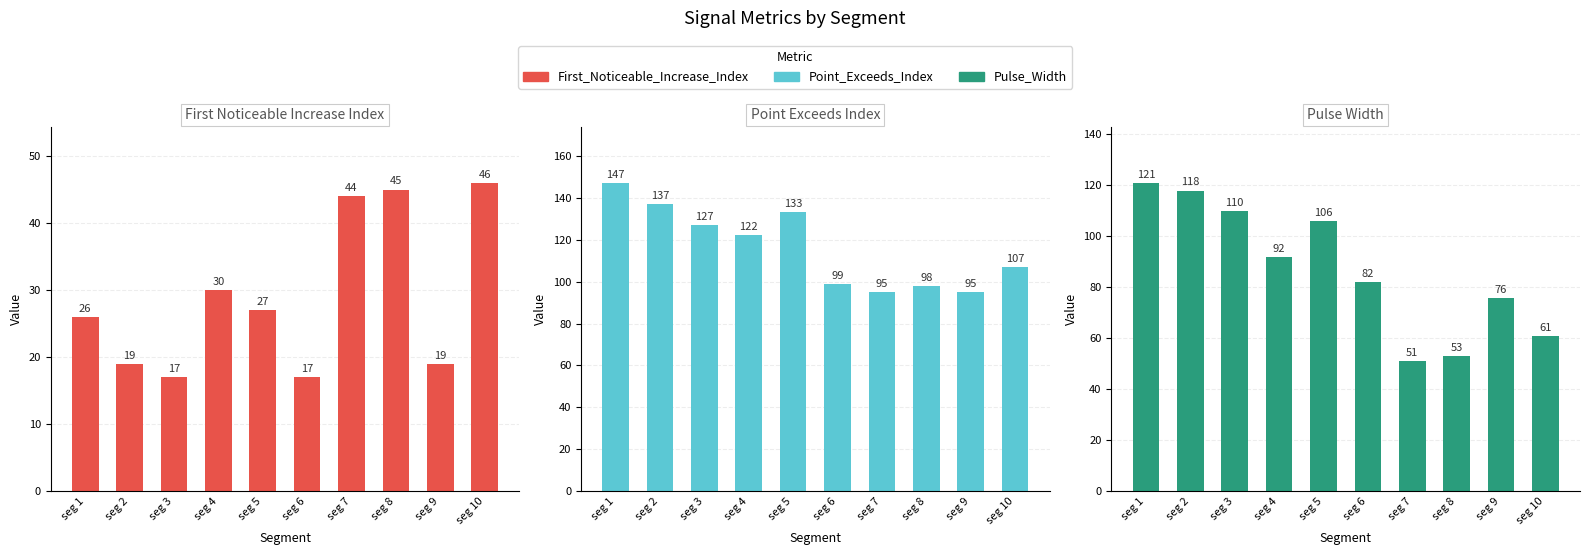

How many groups of bars are there?

10